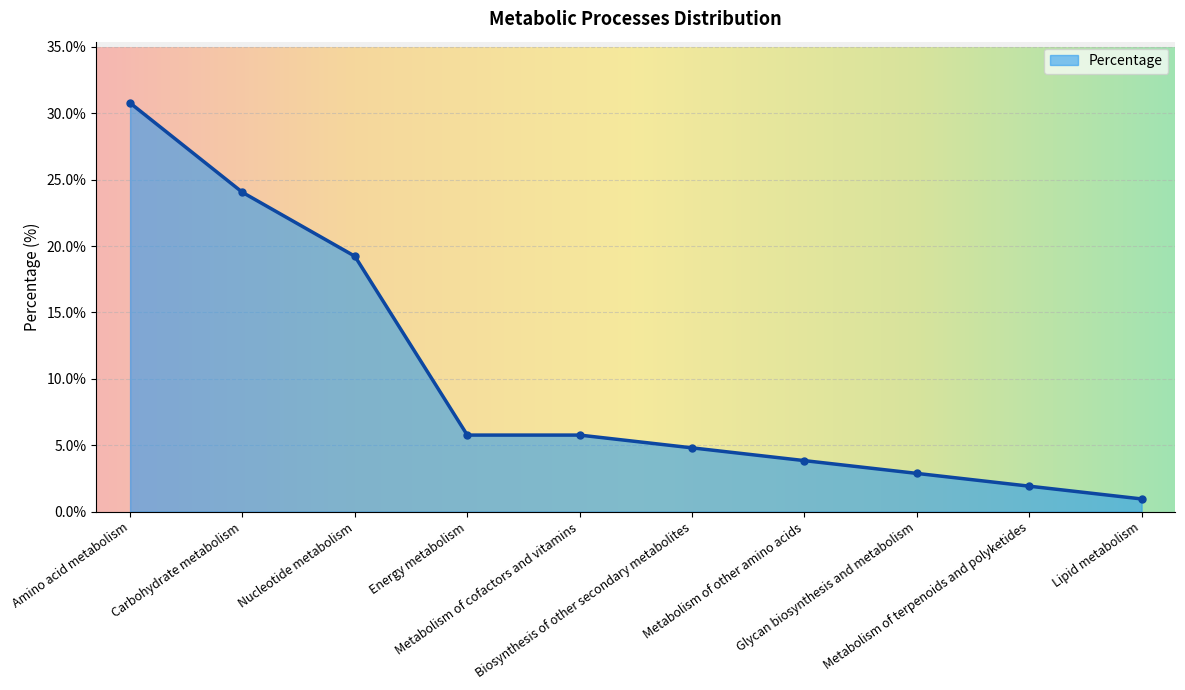

How many categories are shown in the chart?

10